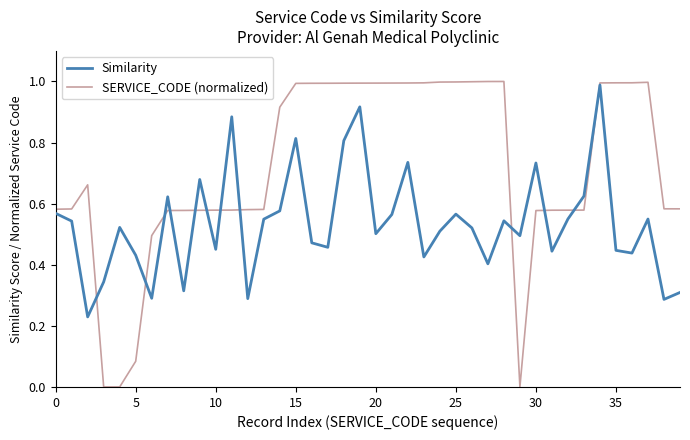

What is the sum of all Similarity values?

21.4